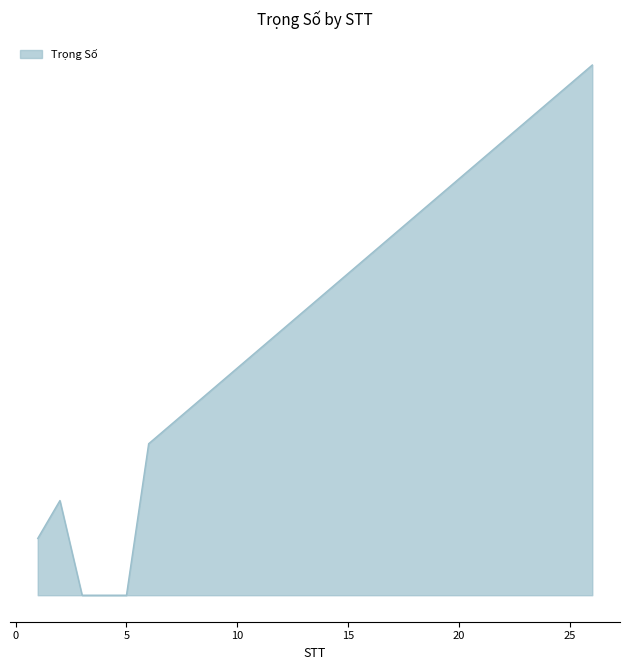

Reading right to left, list all the values displayed in this chart.

26=28	25=27	7=9	6=8	5=0	4=0	3=0	2=5	1=3